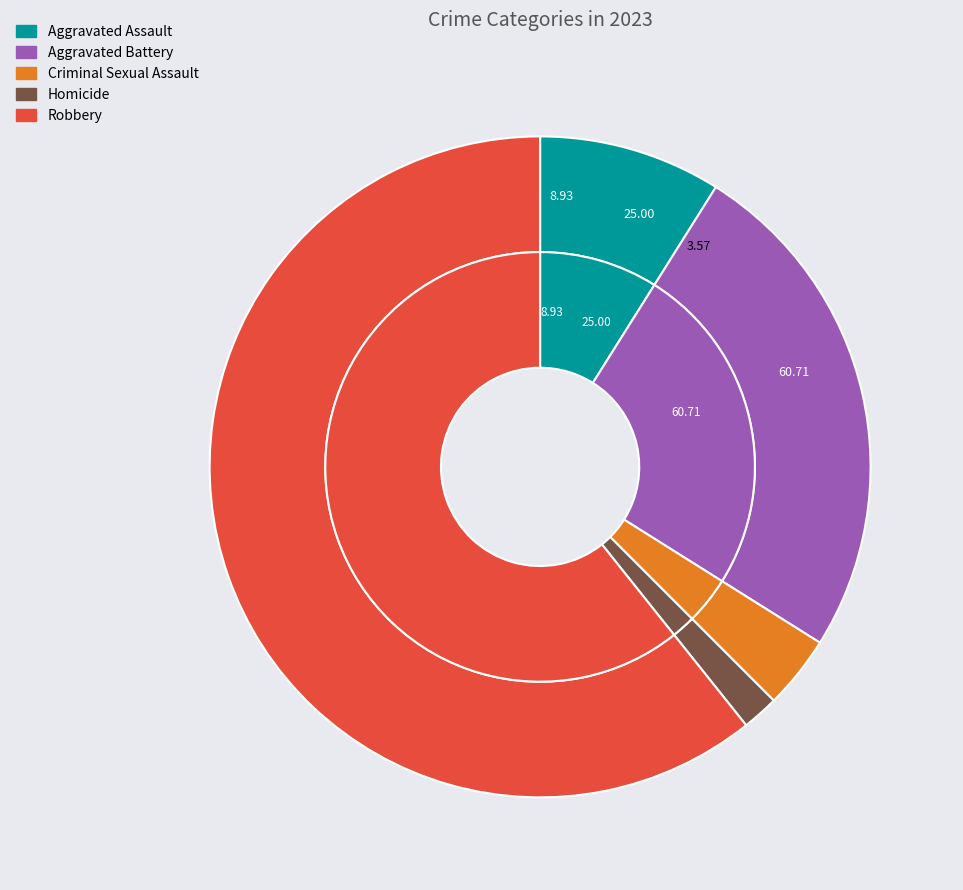

The Aggravated Assault slice represents 17% of the pie. True or false?

False